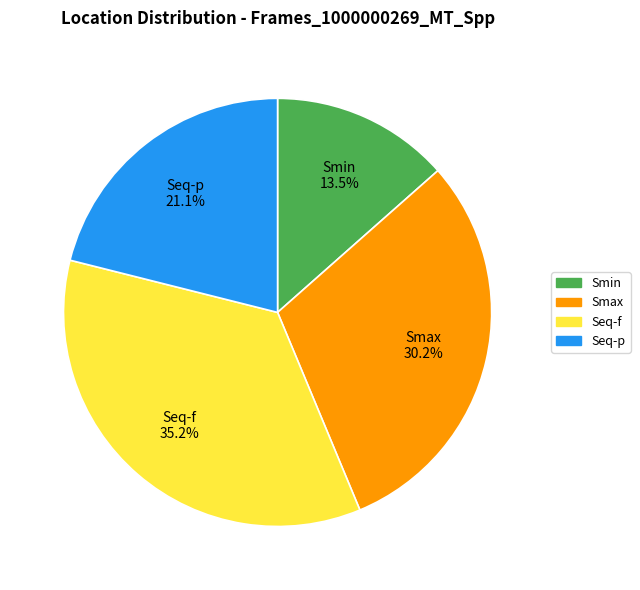

Combined, do Smin and Smax account for over 50%?

No